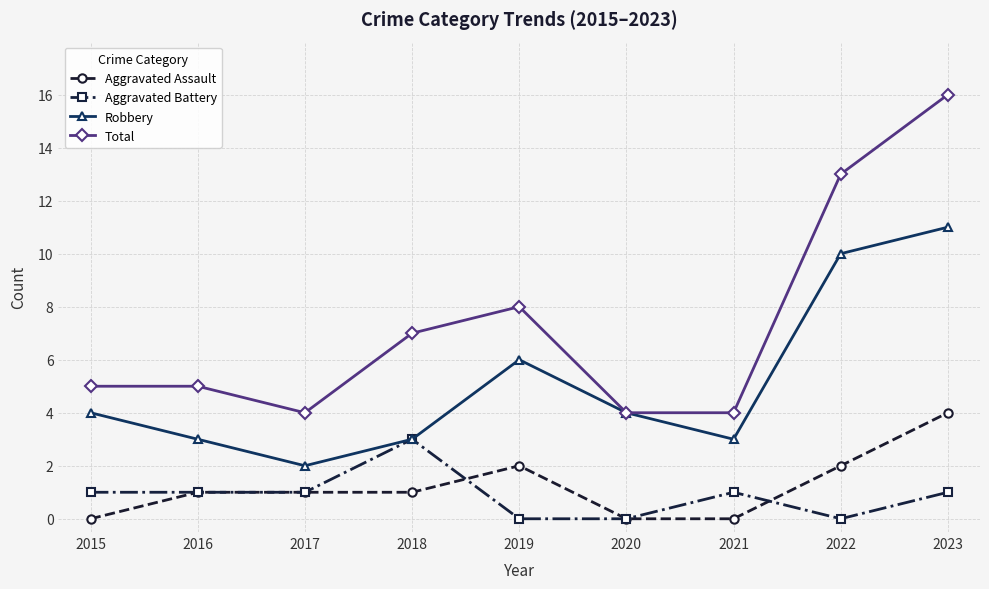

Which category has the highest value across all series?

2023